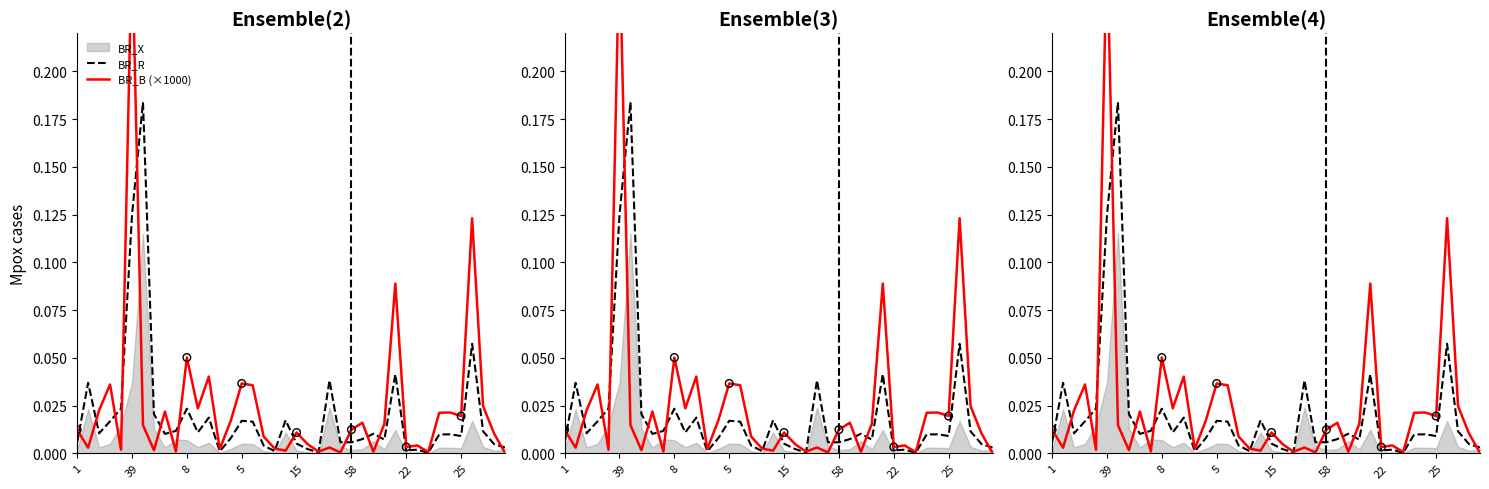

Which series reaches the maximum Y coordinate?

BR_B (×1000)